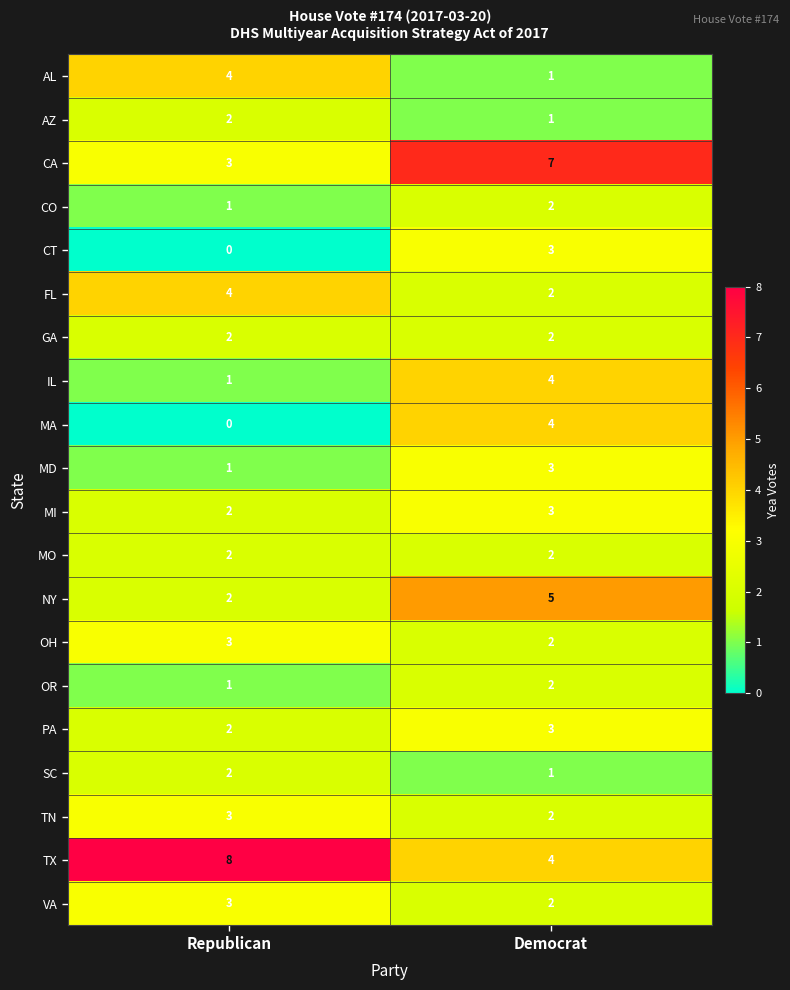

At which category is the sum across all series the highest?

Democrat